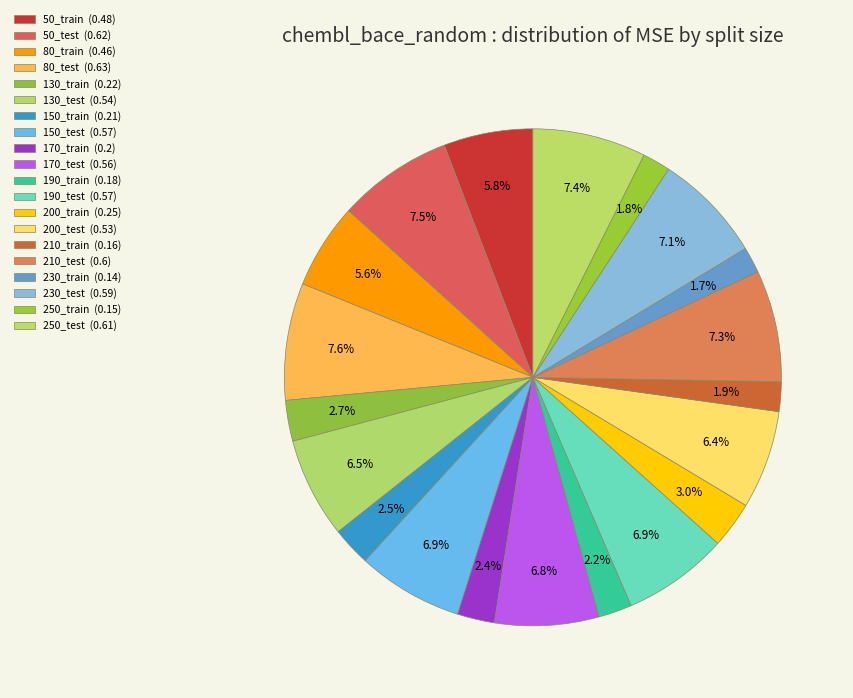

How many segments does this pie chart have?

20